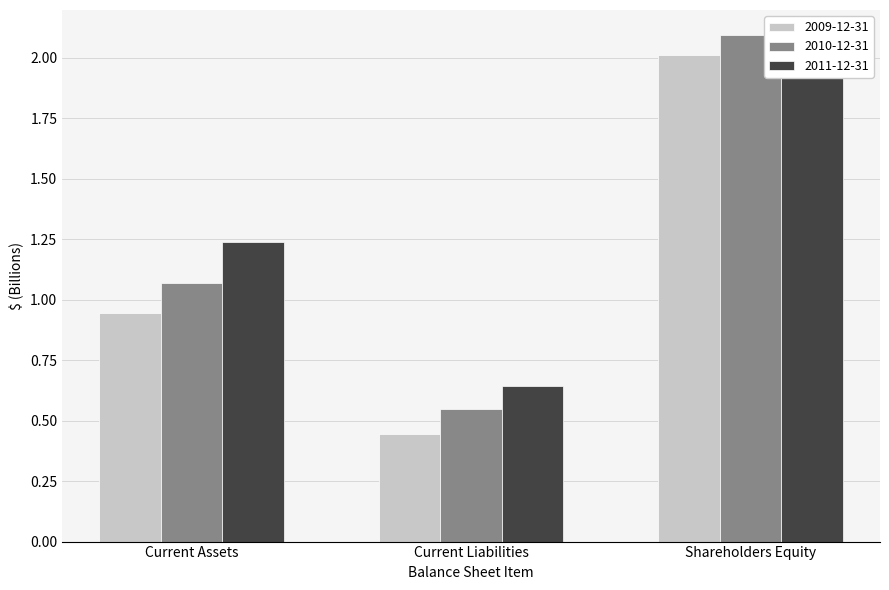

Reading left to right, what are all the values shown in this chart?

2009-12-31: 0.9	0.4	2.0
2010-12-31: 1.1	0.5	2.1
2011-12-31: 1.2	0.6	1.9